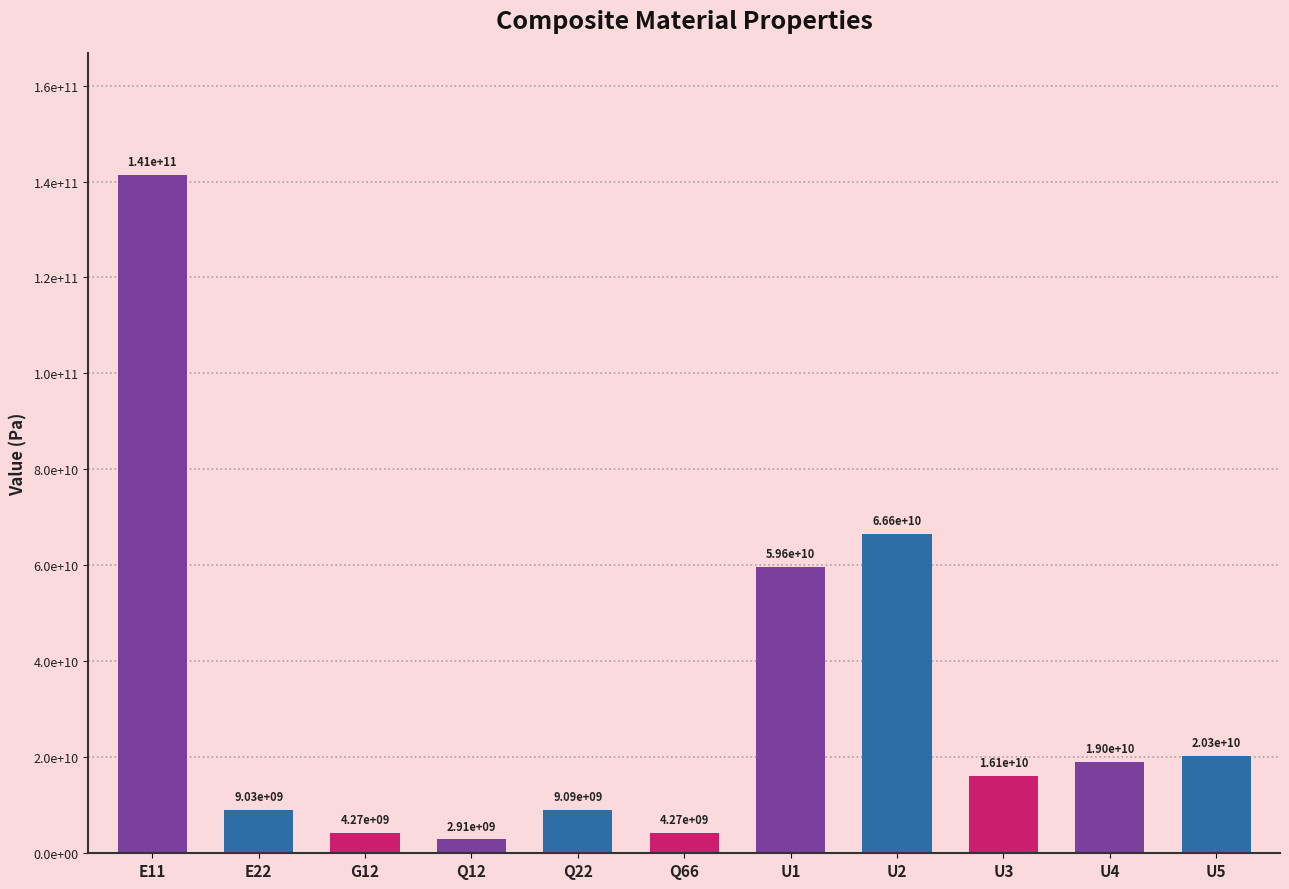

At which label is the value closest to 72125791685?

U2